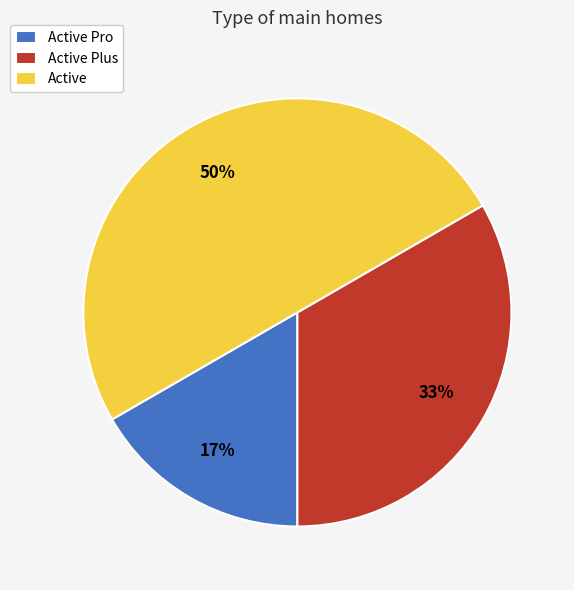

To the nearest percent, what is the combined percentage of Active Plus and Active Pro?

50%